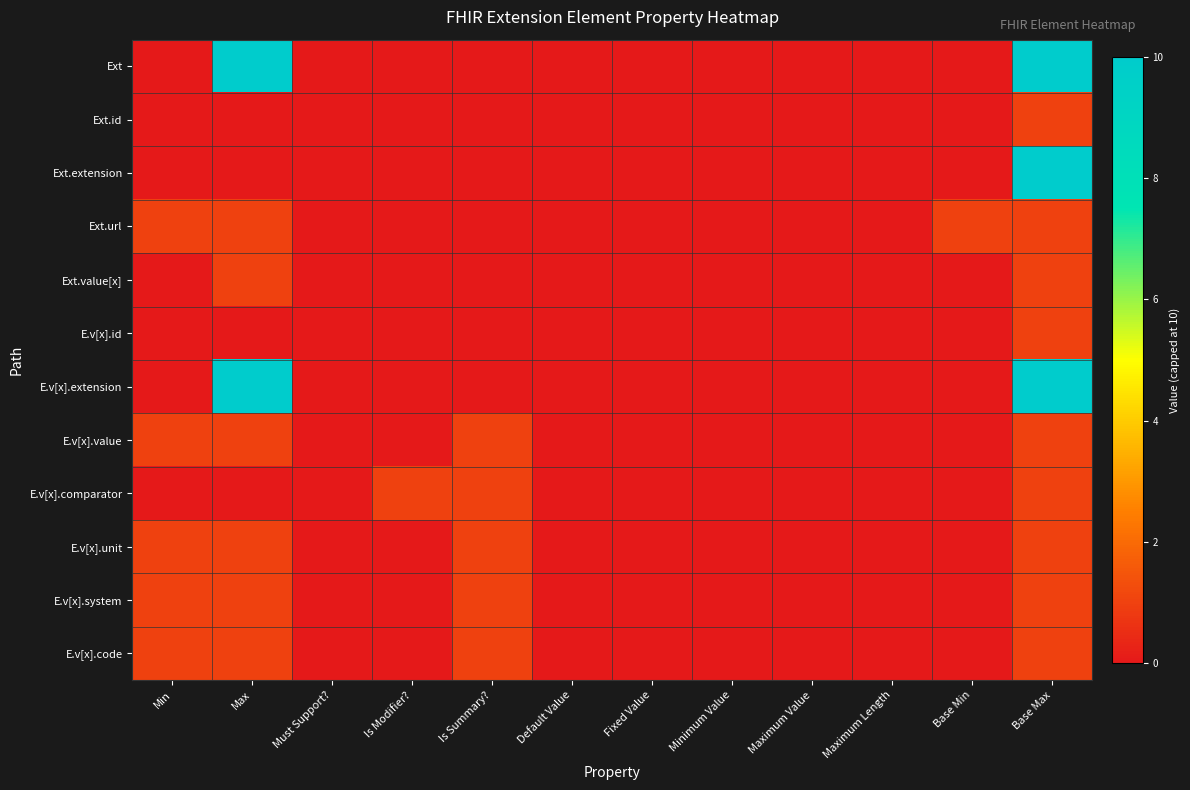

Which category has the lowest value across all series?

Min